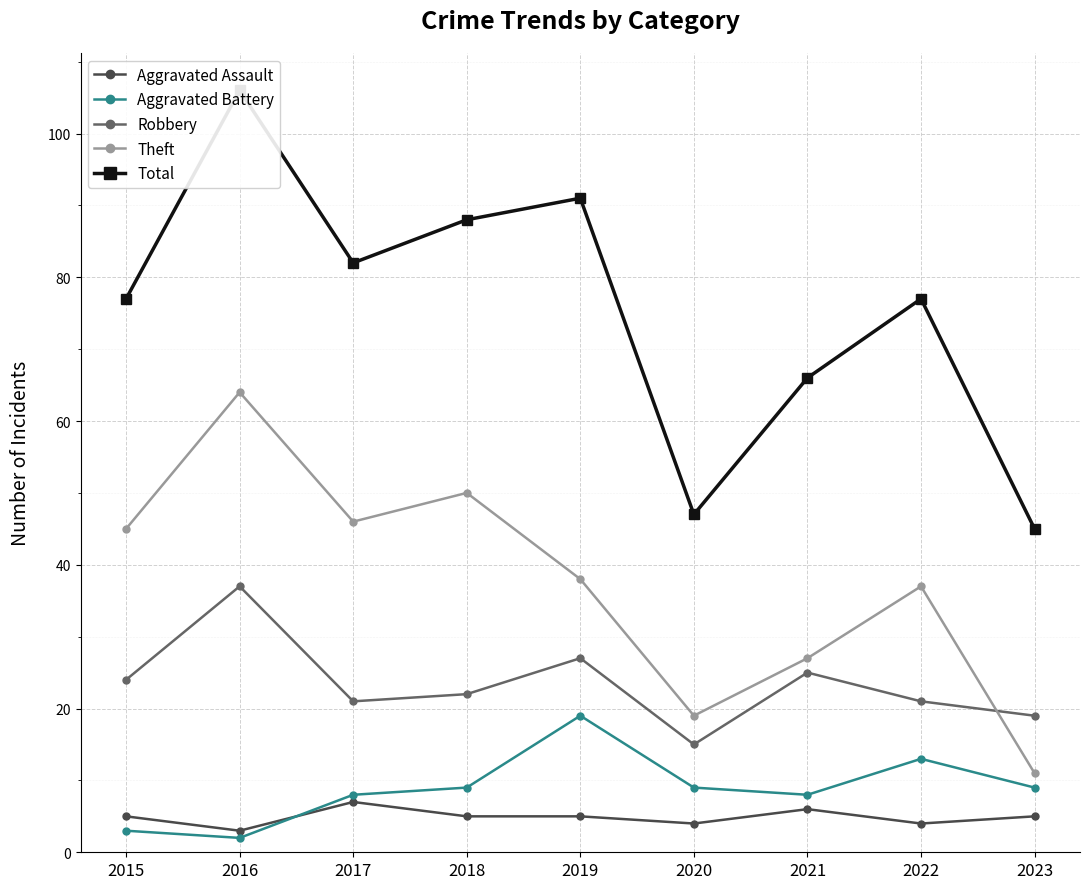

What is the sum of the Robbery values at 2018 and 2021?

47